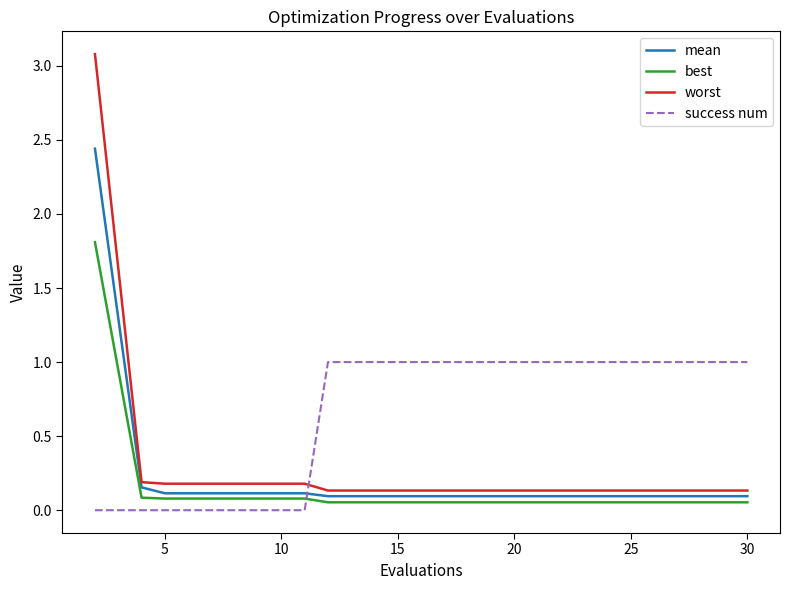

Rank the series by their average value, from lowest to highest.

best, mean, worst, success num